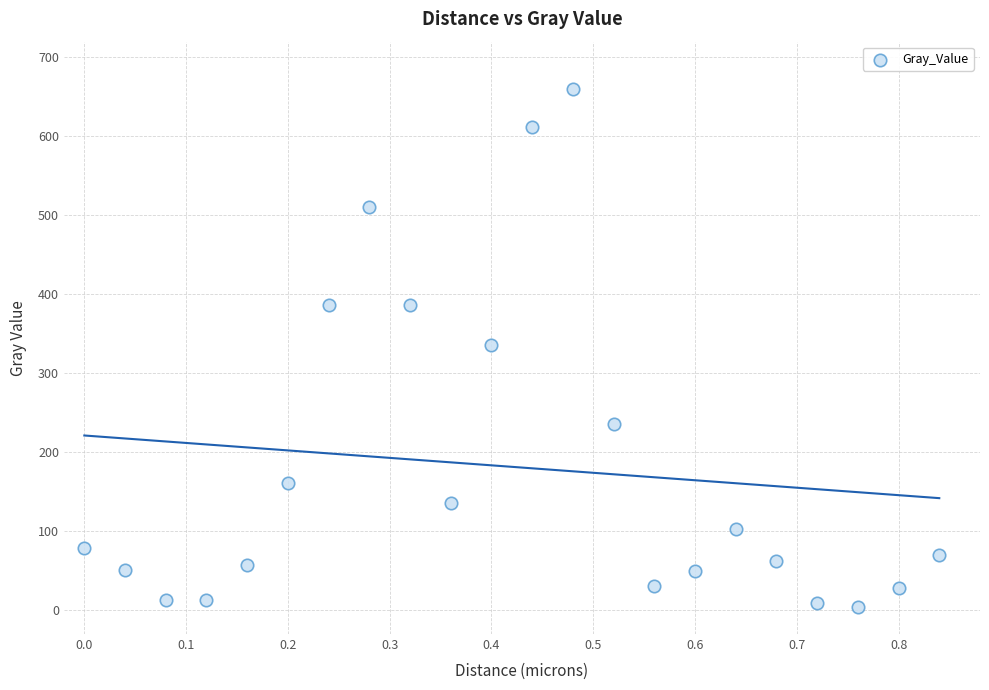

What is the range of X values (max minus min)?

0.8